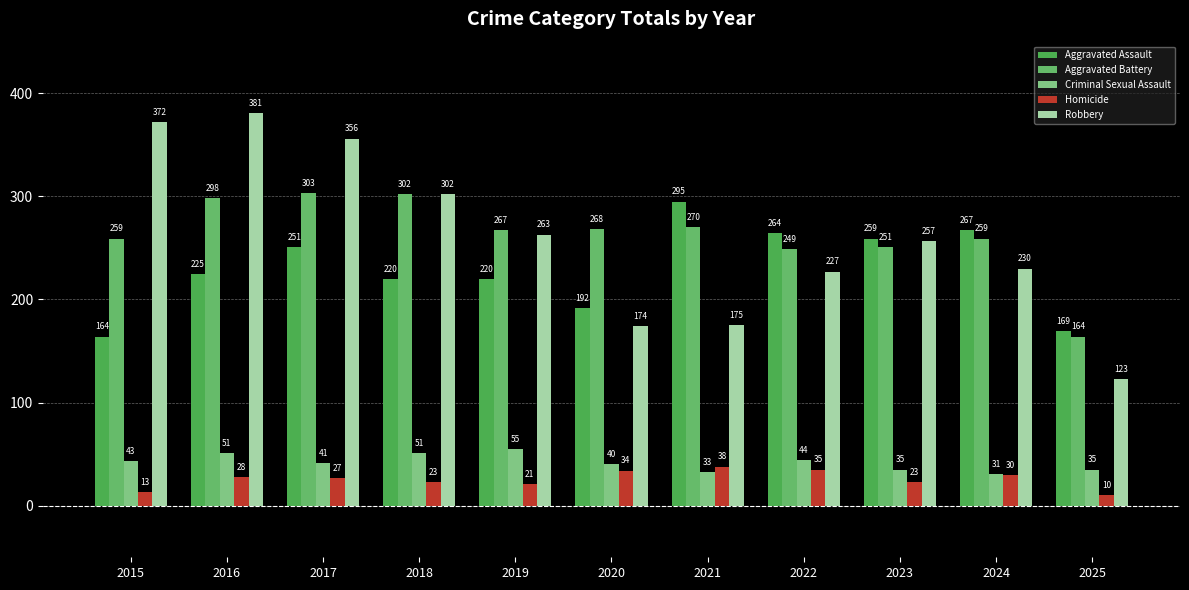

How many bars are there in each group?

5